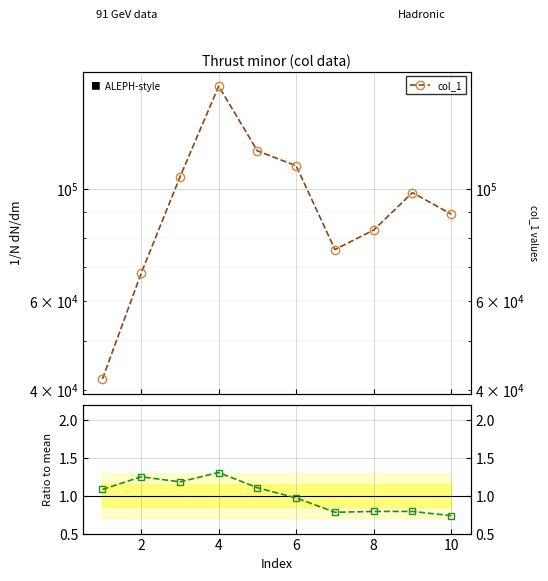

True or false: col_1 and col_2 / mean cross at least once.

False